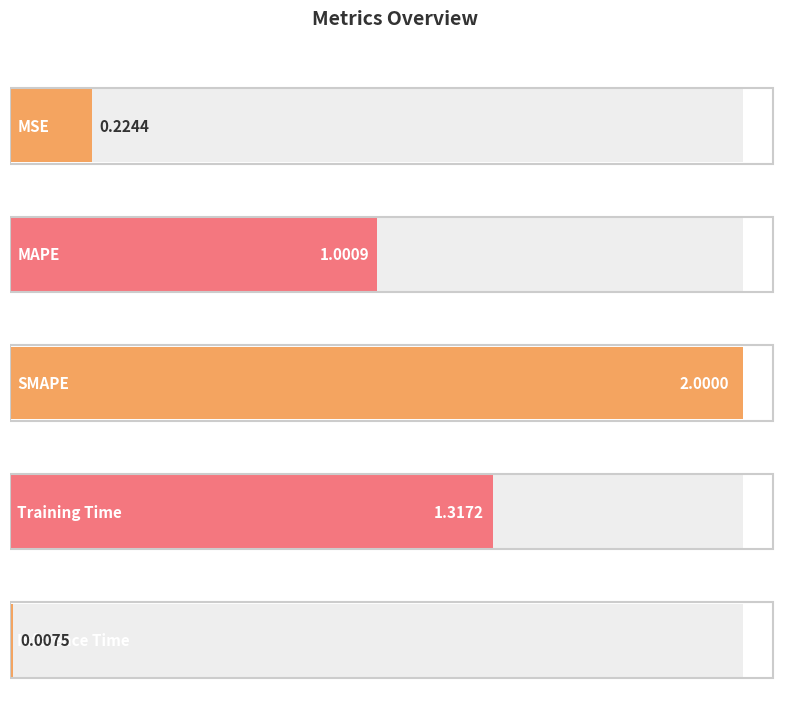

Where is the data nearest to the value 1?

MAPE